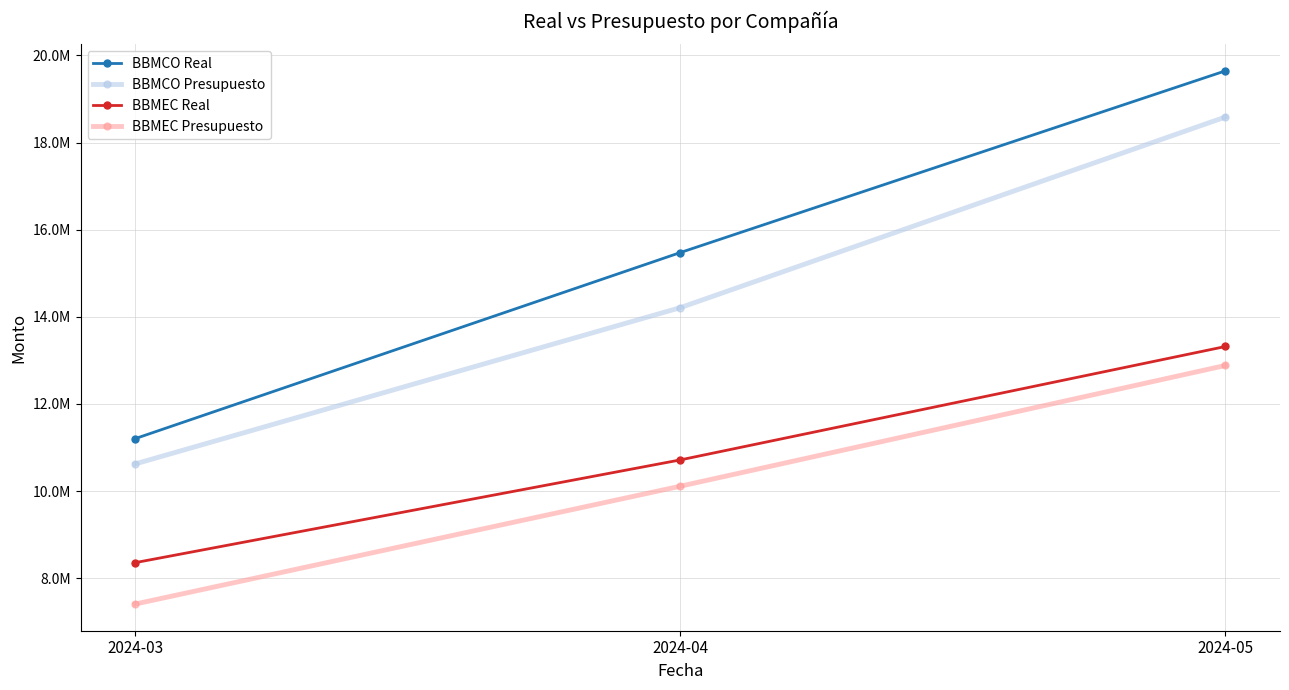

True or false: BBMCO Presupuesto has a value of 18585774.4 at 2024-05.

True